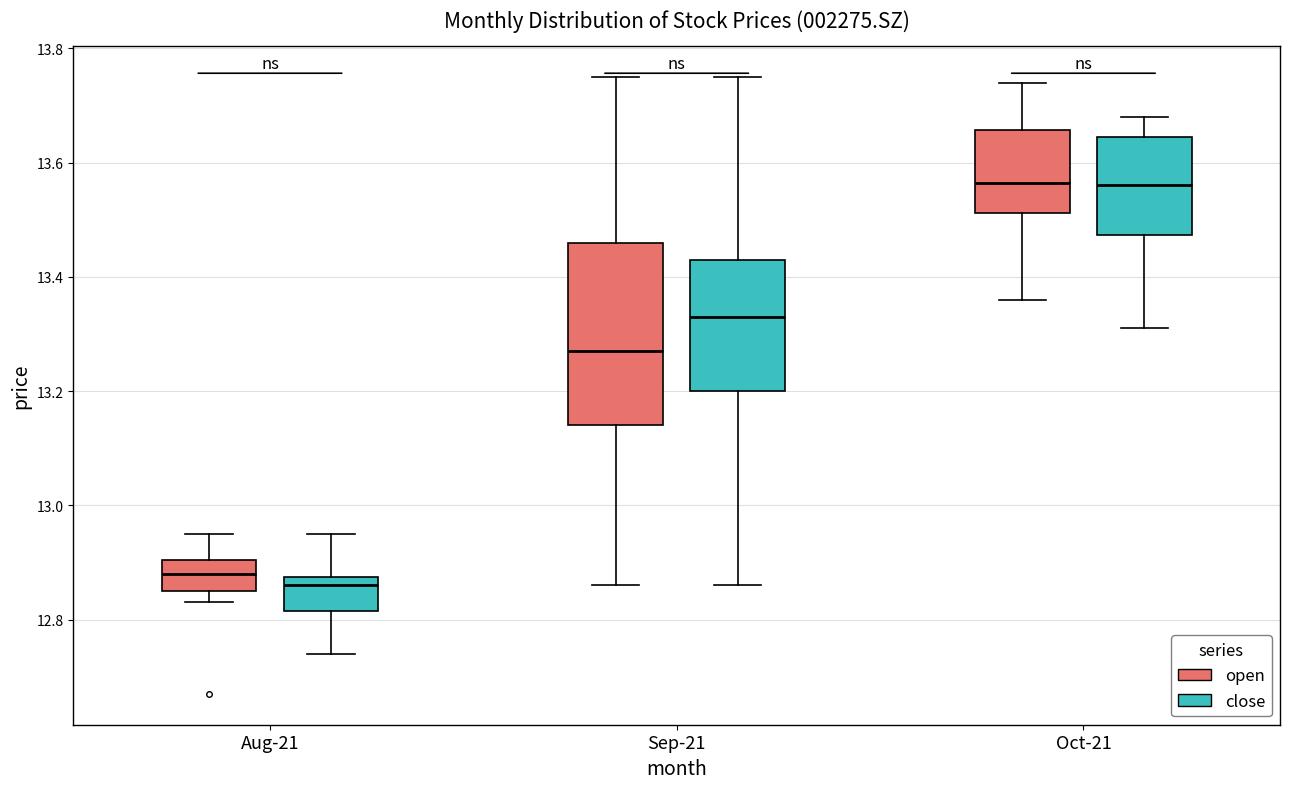

Comparing the boxes themselves (not the whiskers), which one is the tallest?

Sep-21 (open)